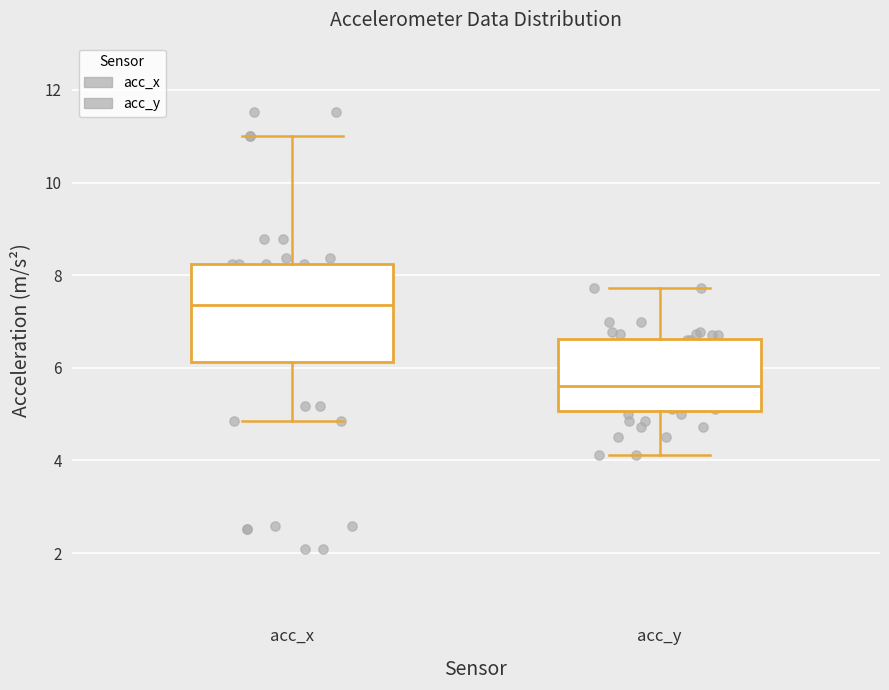

Which box has the lowest median line?

acc_y